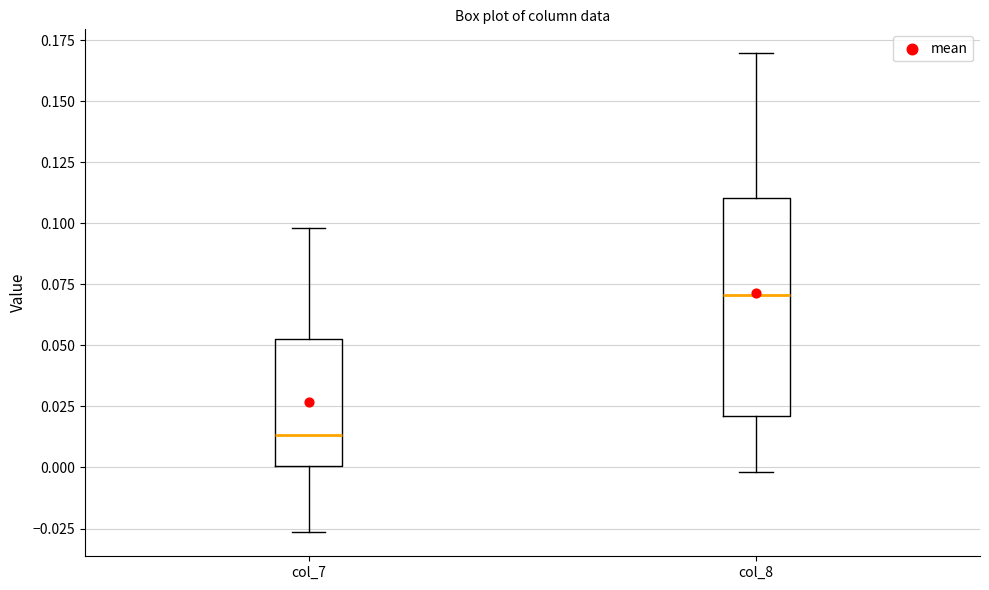

Reading left to right, transcribe this box plot: for each box, give where its median line is, the range the box spans, and where its two whiskers end, as read against the y-axis. The values are not printed on the chart, so give them approximately, as read against the axis.

col_7: median 0.015, box 0.000 to 0.055, whiskers -0.025 to 0.100
col_8: median 0.070, box 0.020 to 0.110, whiskers 0.000 to 0.170